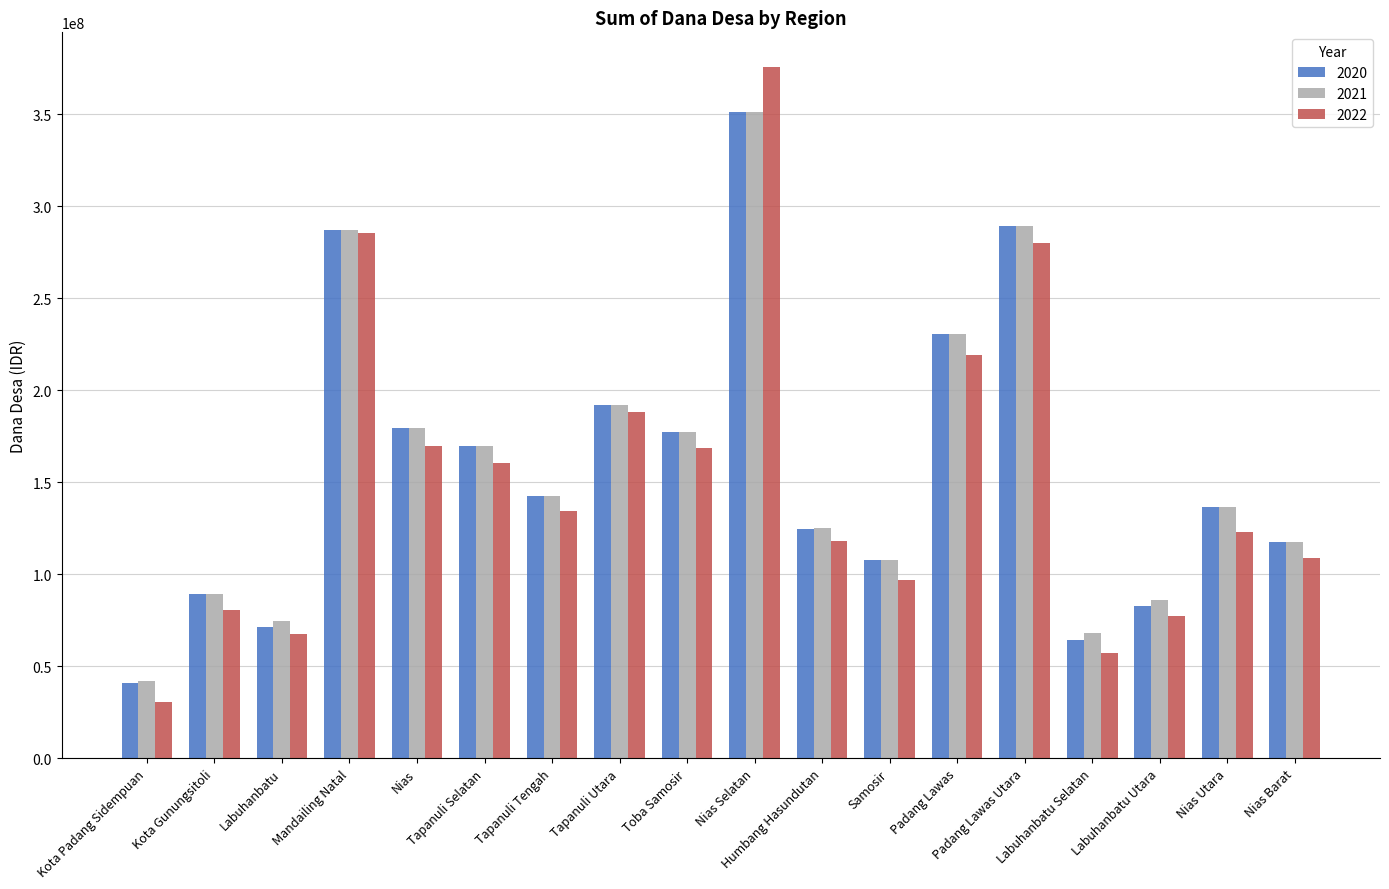

At which label is 2022 closest to 203194612?

Tapanuli Utara